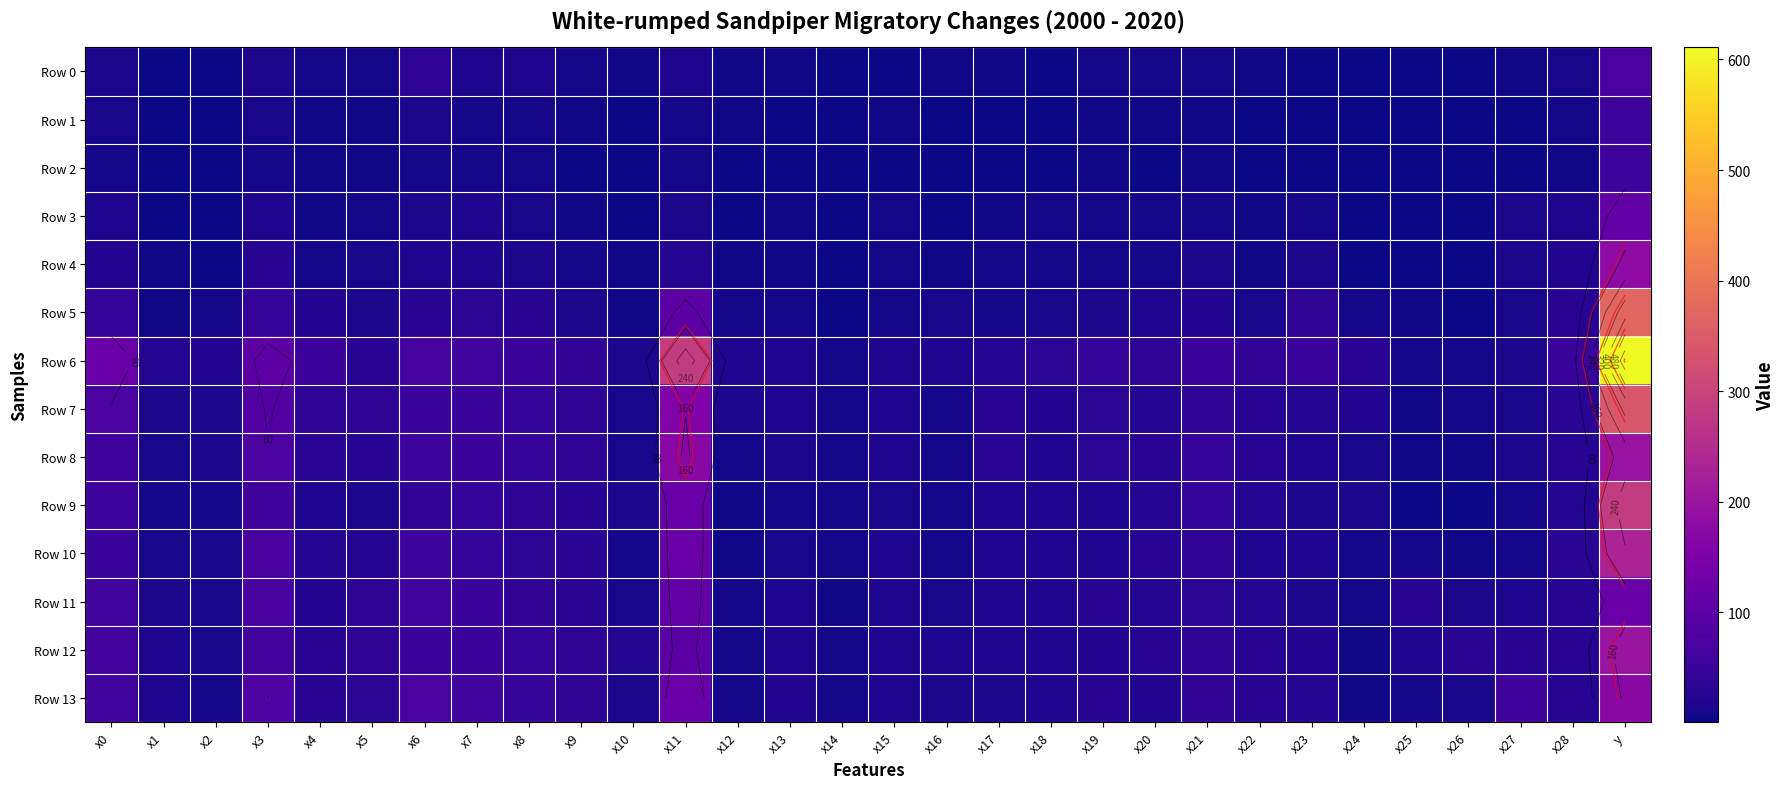

Rank the series by their maximum value, from lowest to highest.

Row 2, Row 1, Row 0, Row 3, Row 11, Row 13, Row 4, Row 8, Row 12, Row 10, Row 9, Row 7, Row 5, Row 6